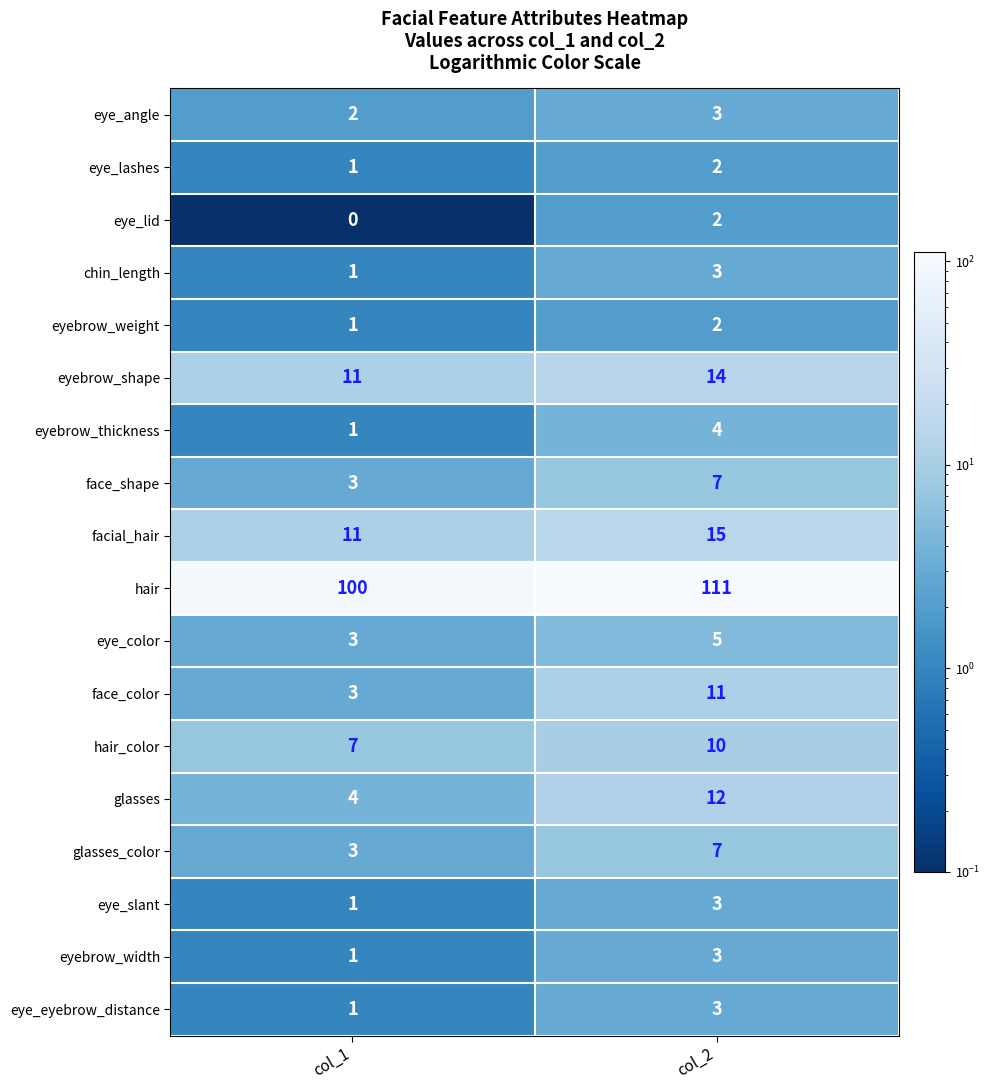

What is the difference between the highest and lowest values at col_1?

100